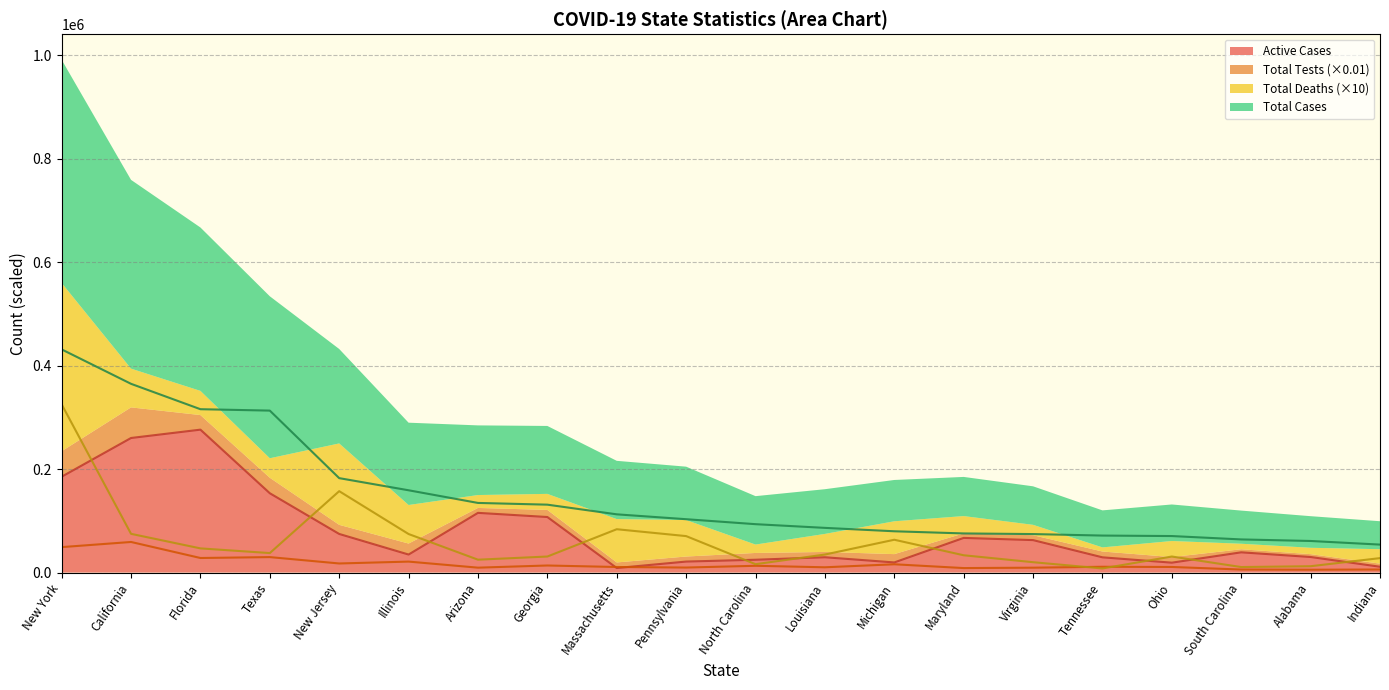

Reading right to left, extract all data points from this chart.

Active Cases: Indiana=11281.0	Alabama=30122.0	South Carolina=39164.0	Ohio=19168.0	Tennessee=29494.0	Virginia=62780.0	Maryland=67031.0	Michigan=19624.0	Louisiana=29636.0	North Carolina=24815.0	Pennsylvania=21300.0	Massachusetts=8811.0	Georgia=107399.0	Arizona=115437.0	Illinois=34882.0	New Jersey=74671.0	Texas=153351.0	Florida=276258.0	California=260133.0	New York=185322.0
Total Tests: Indiana=5955.6	Alabama=5501.8	South Carolina=5875.7	Ohio=10847.3	Tennessee=11230.4	Virginia=9466.2	Maryland=8727.3	Michigan=16048.5	Louisiana=10241.4	North Carolina=13127.6	Pennsylvania=9734.4	Massachusetts=10789.7	Georgia=13694.8	Arizona=9518.1	Illinois=21226.1	New Jersey=17599.0	Texas=29921.0	Florida=28190.0	California=59155.1	New York=49212.1
Total Deaths: Indiana=27950.0	Alabama=12300.0	South Carolina=10700.0	Ohio=31030.0	Tennessee=7960.0	Virginia=20070.0	Maryland=33470.0	Michigan=63480.0	Louisiana=34870.0	North Carolina=16220.0	Pennsylvania=70510.0	Massachusetts=83800.0	Georgia=31040.0	Arizona=24920.0	Illinois=74520.0	New Jersey=157360.0	Texas=37700.0	Florida=46770.0	California=74900.0	New York=325180.0
Total Cases: Indiana=54080.0	Alabama=61088.0	South Carolina=64083.0	Ohio=70601.0	Tennessee=71540.0	Virginia=74431.0	Maryland=75664.0	Michigan=79839.0	Louisiana=86411.0	North Carolina=93561.0	Pennsylvania=103169.0	Massachusetts=112581.0	Georgia=131275.0	Arizona=134613.0	Illinois=159082.0	New Jersey=182532.0	Texas=313060.0	Florida=315775.0	California=364834.0	New York=431380.0